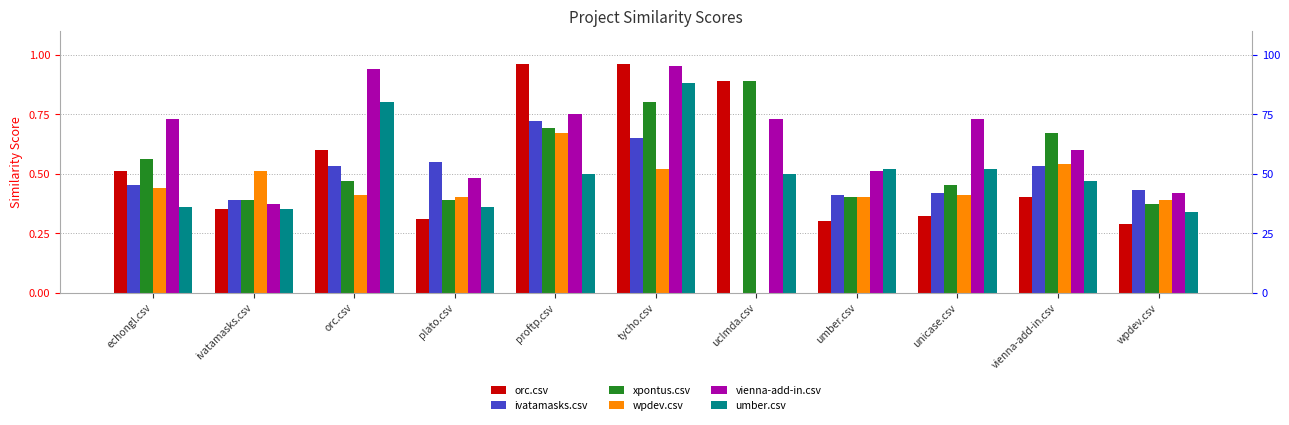

How many umber.csv values are between 0 and 1?

11